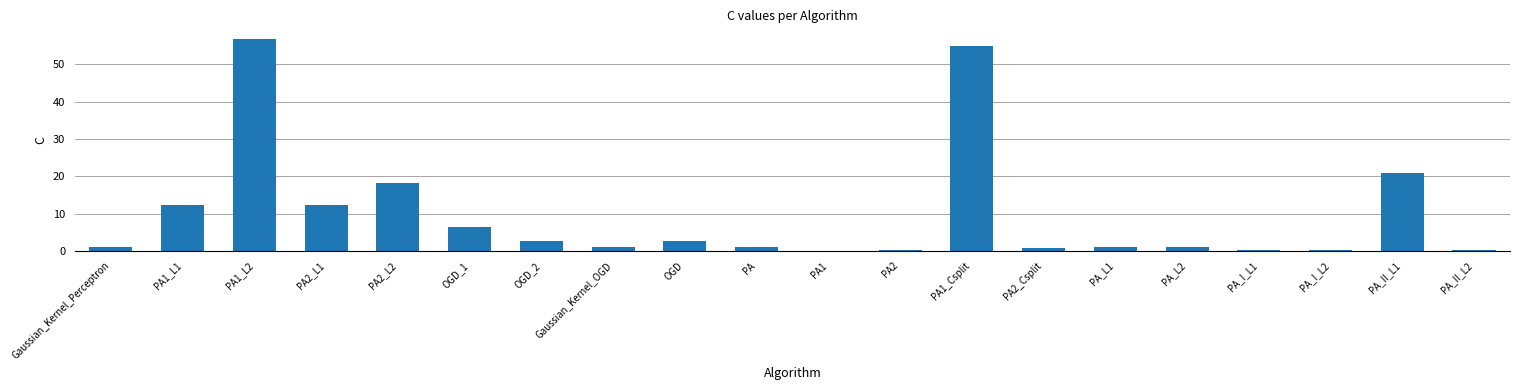

Where is the data nearest to the value 28?

PA_II_L1